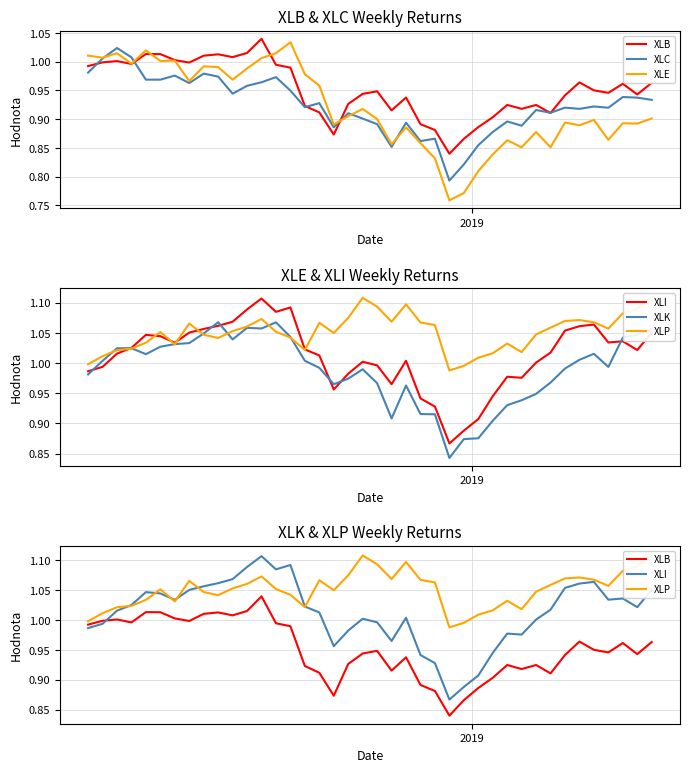

Rank the series by their maximum value, from lowest to highest.

XLC, XLE, XLB, XLK, XLI, XLP